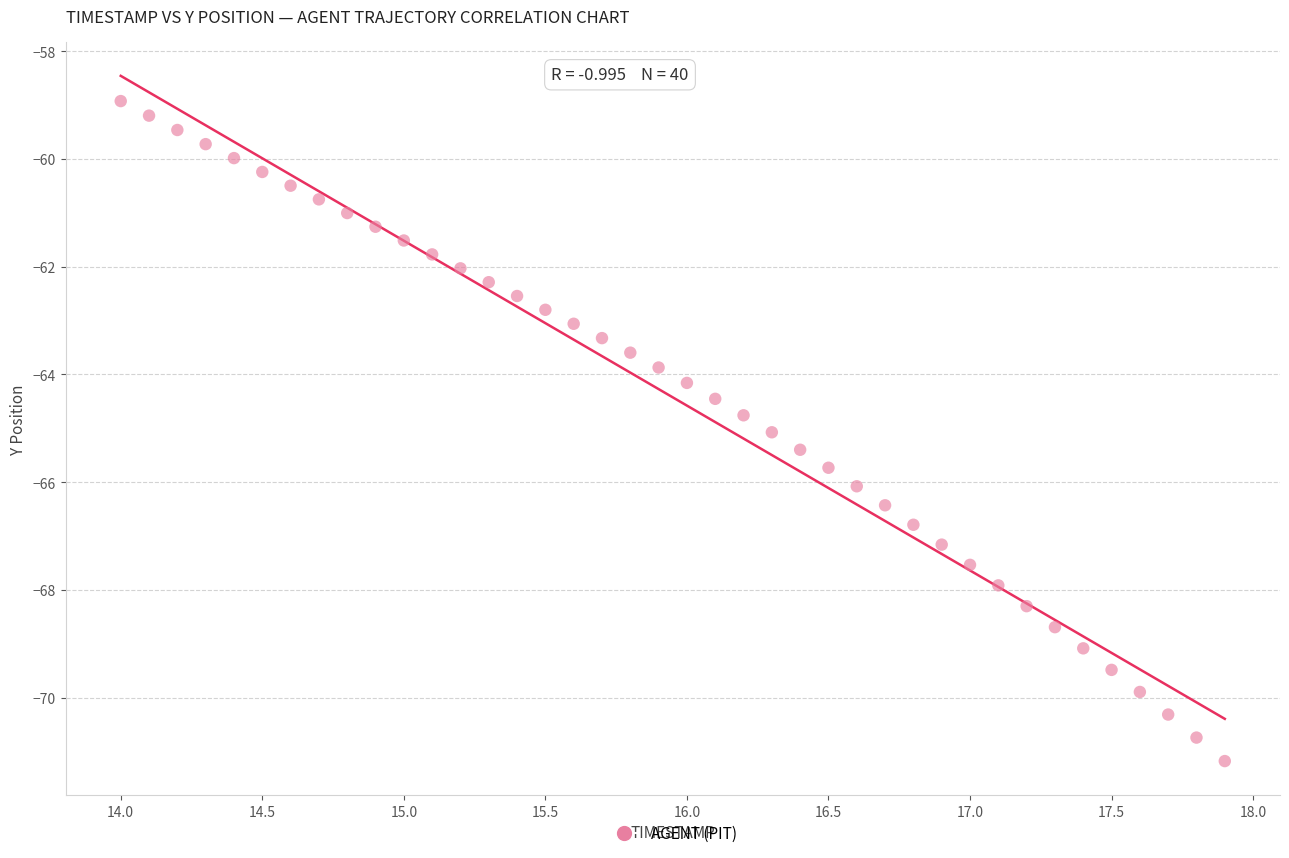

What is the range of Y values (max minus min)?

12.3